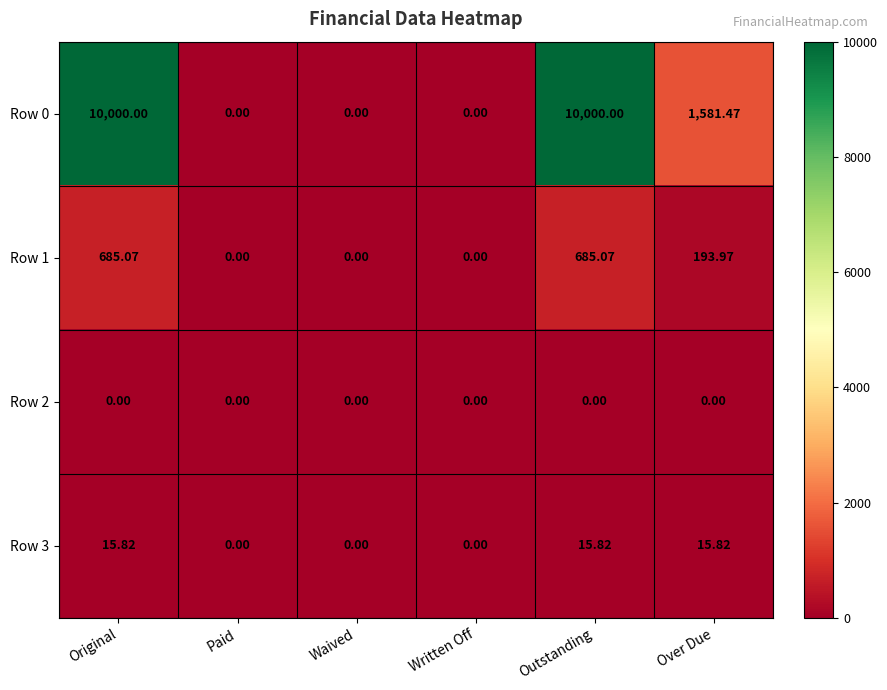

At which label does Row 1 first exceed 193?

Original